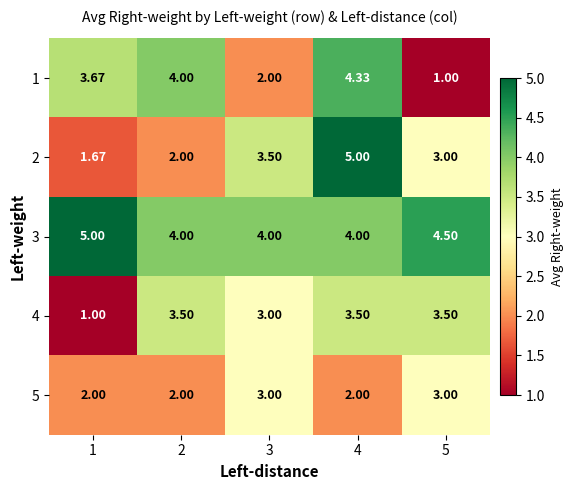

Rank the series at 2 from highest to lowest value.

1, 3, 4, 2, 5